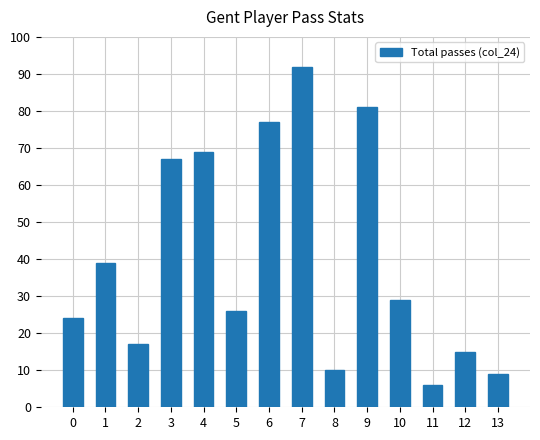

Rank the categories by value from highest to lowest.

7, 9, 6, 4, 3, 1, 10, 5, 0, 2, 12, 8, 13, 11